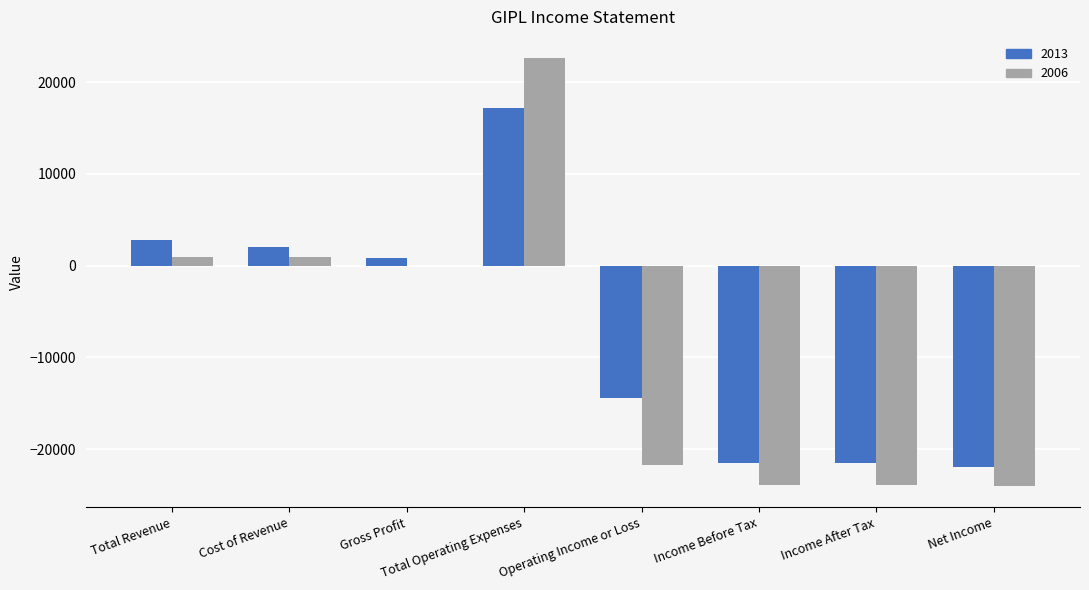

What is the greatest value displayed?

22600